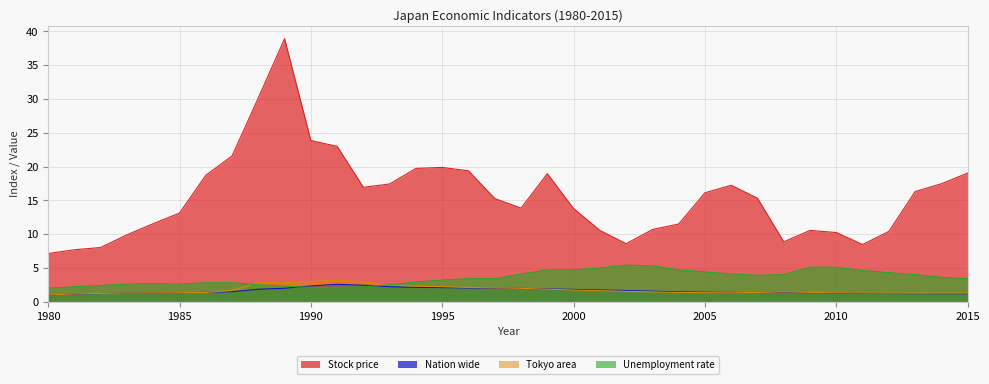

At which label does Stock price reach its minimum?

1980